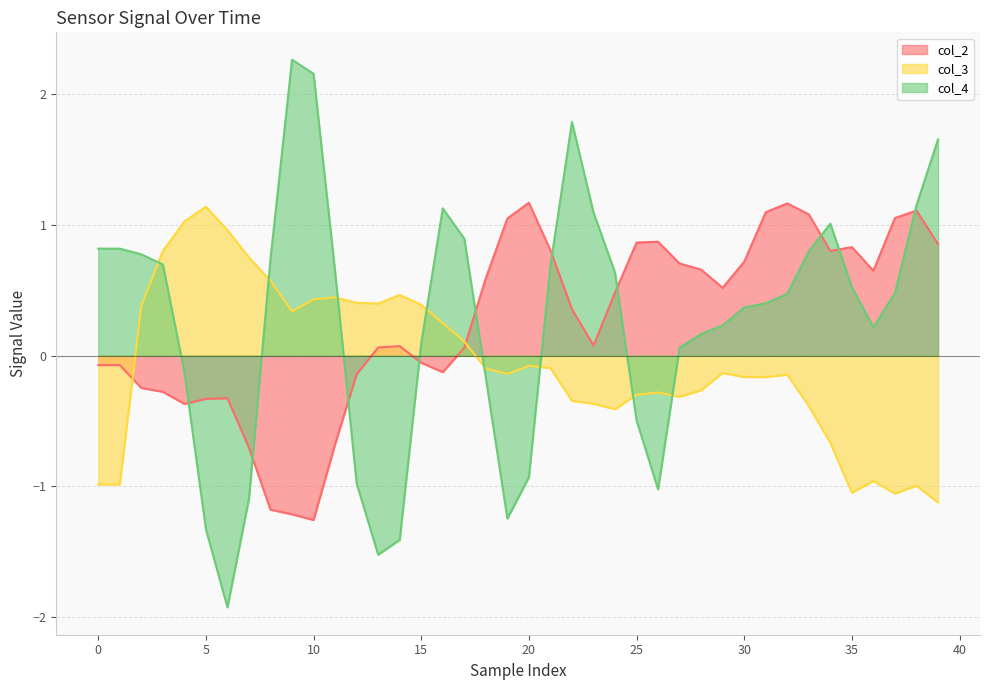

What is the minimum value shown in the chart?

-1.9